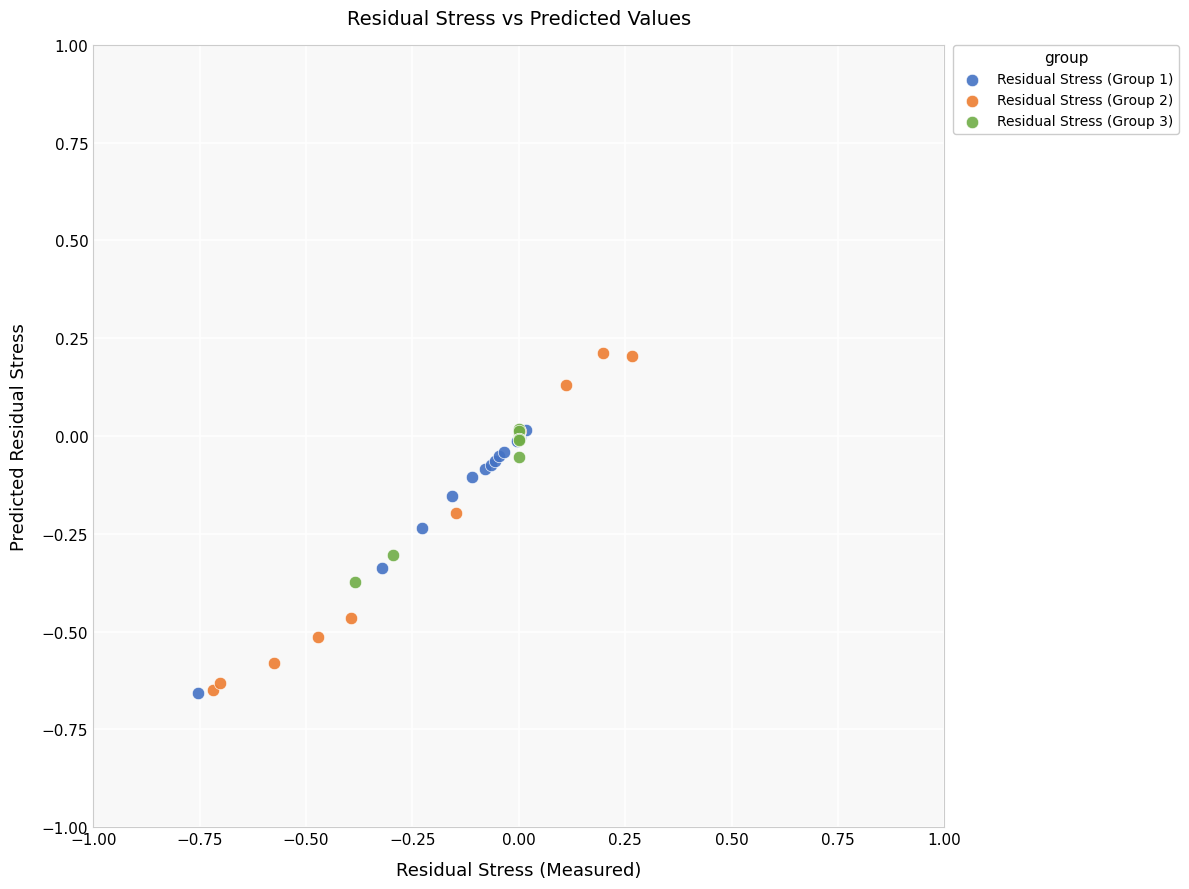

What are all the series names shown in the legend?

Residual Stress (Group 1), Residual Stress (Group 2), Residual Stress (Group 3)